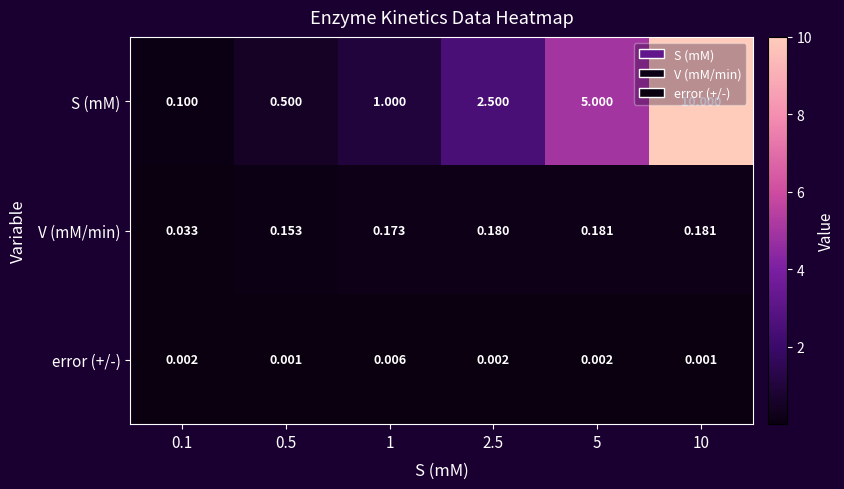

Between 0.5 and 2.5, which series saw the biggest shift?

S (mM)